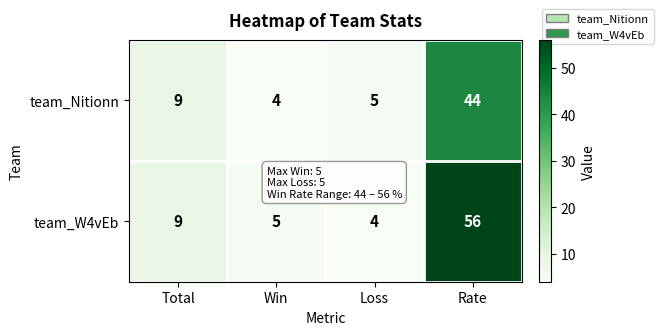

At which category does the chart reach its peak across all series?

Rate